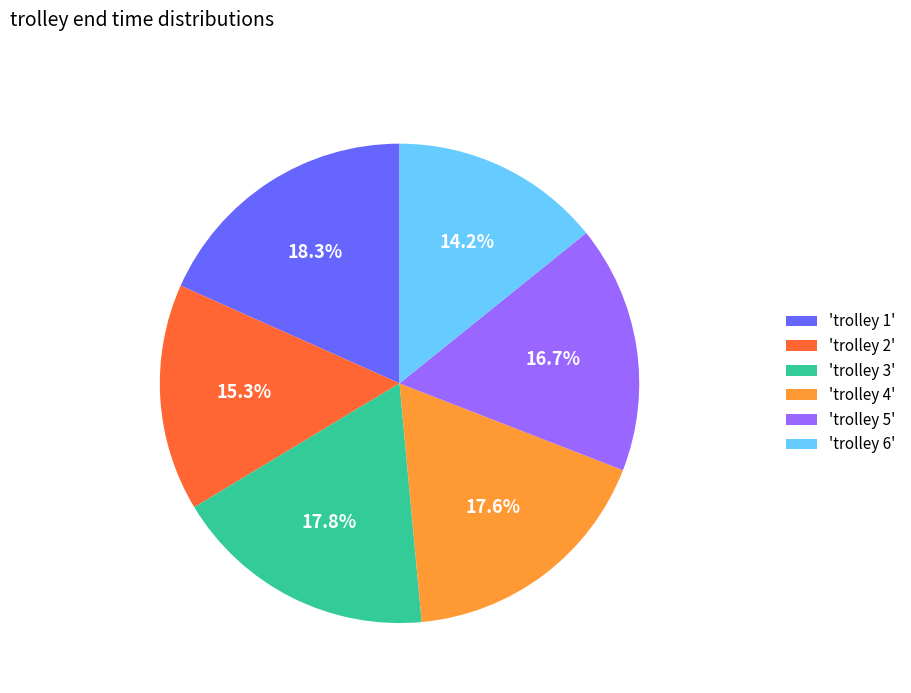

Count the number of slices in the pie.

6